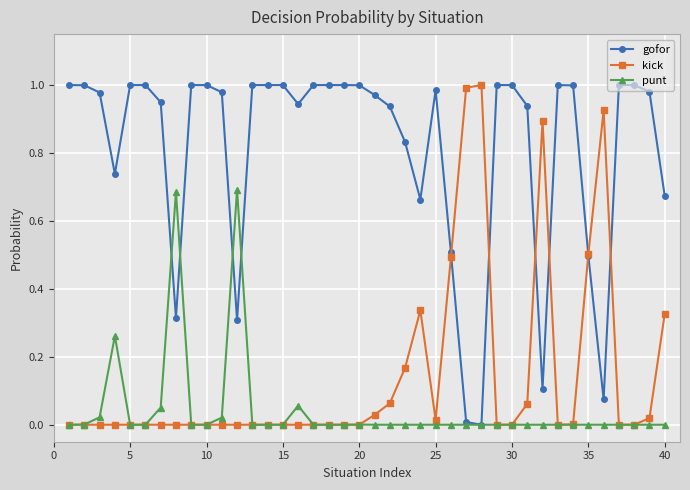

Which series has the largest total across all categories?

gofor